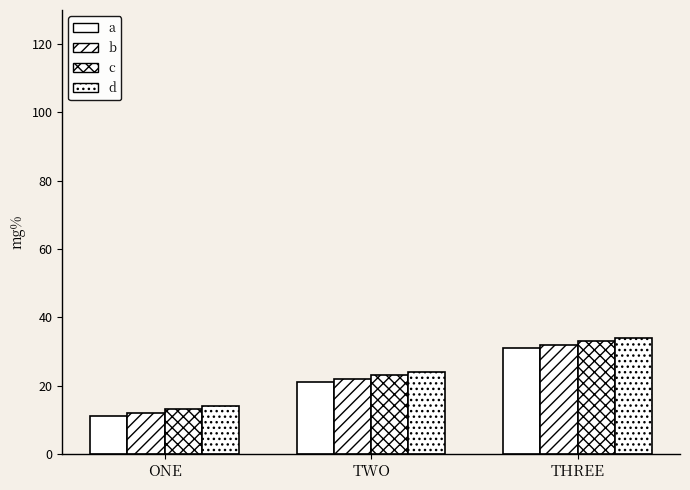

How many bars are there in total?

12